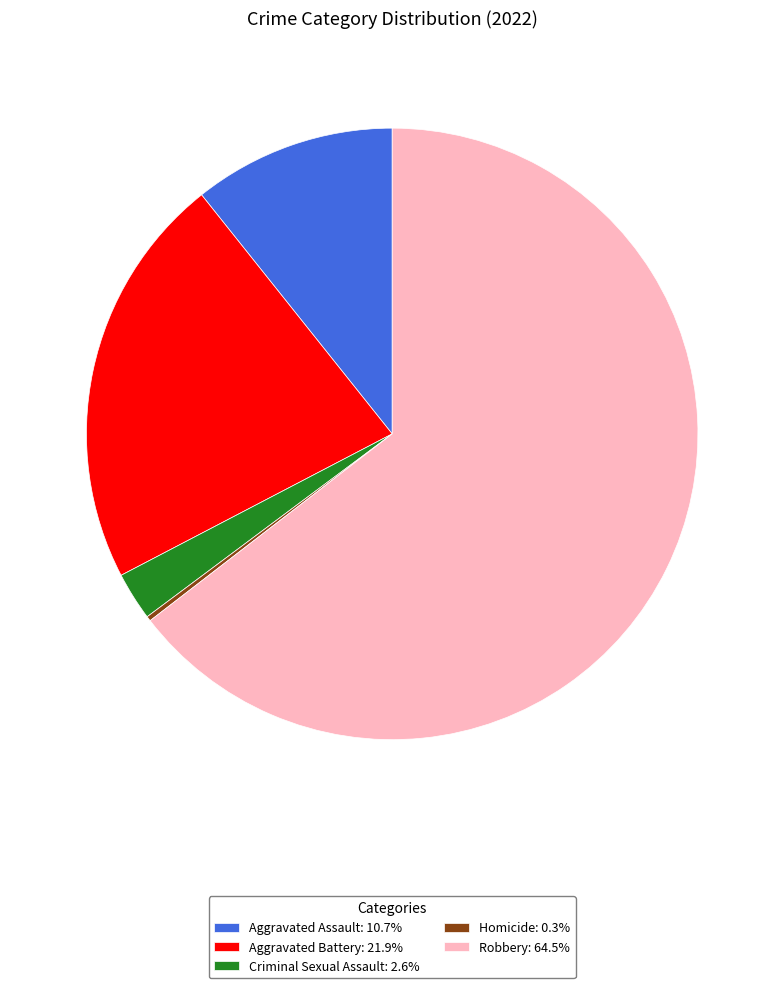

Approximately how many times larger is the value at Robbery: 64.5% compared to Aggravated Assault: 10.7%?

6.0